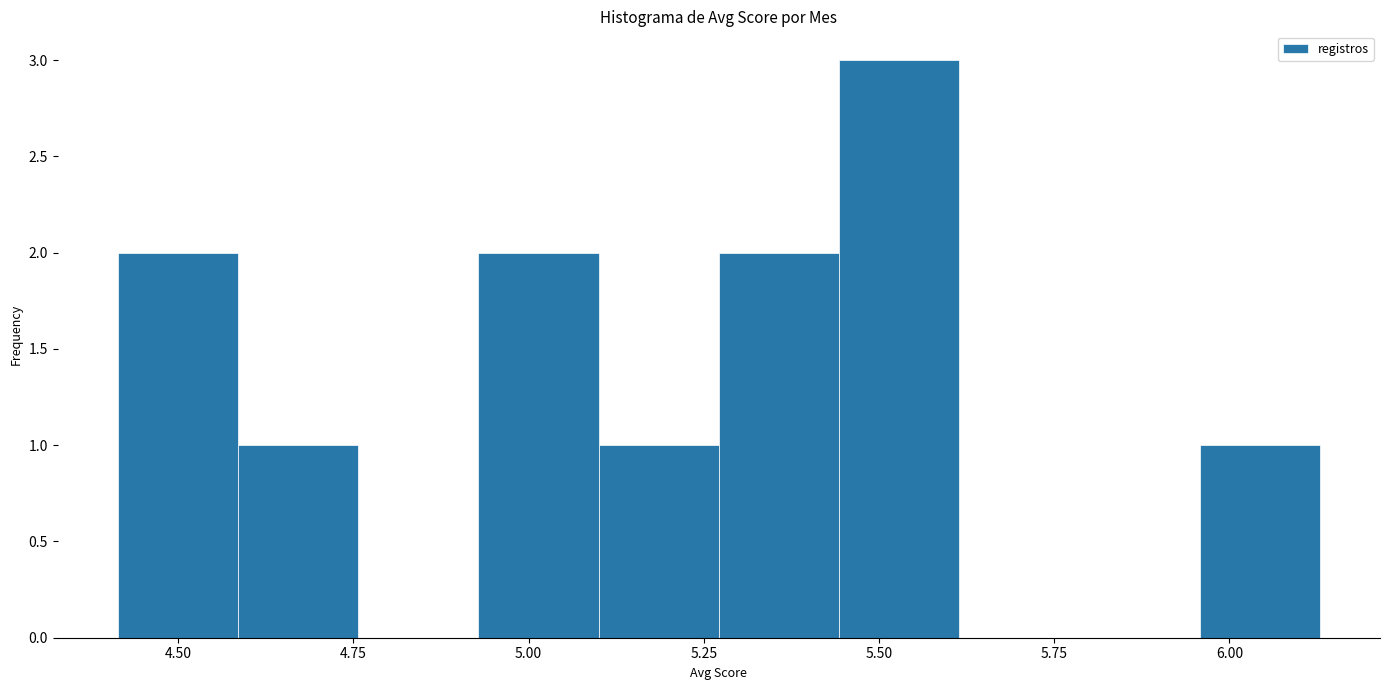

Read against the x-axis, roughly where is the centre of the tallest bar?

5.55